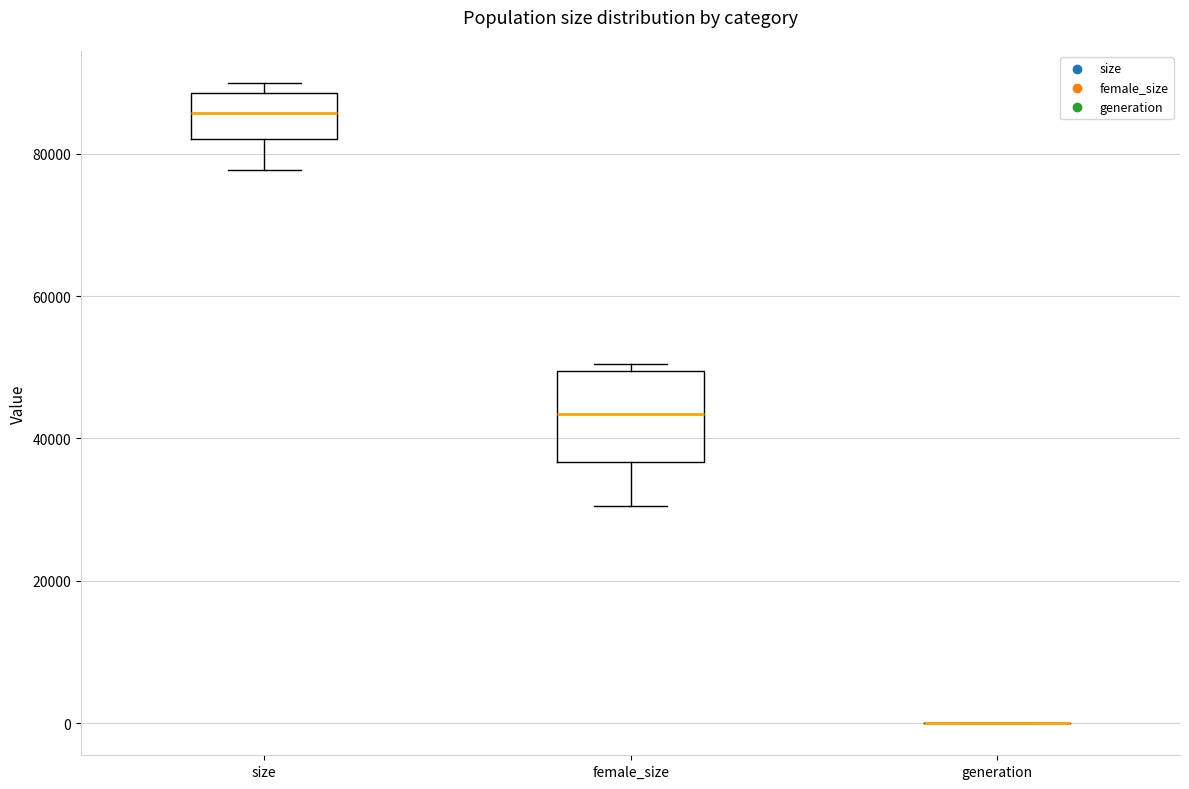

Where is the upper edge of the box for female_size on the y-axis? The values are not printed on the chart, so give them approximately, as read against the axis.

50000